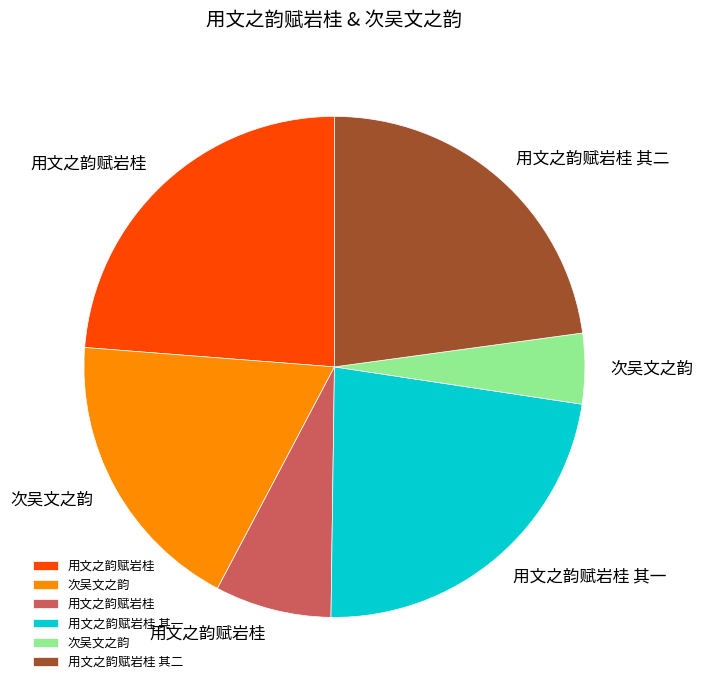

Does any single category account for the majority?

No